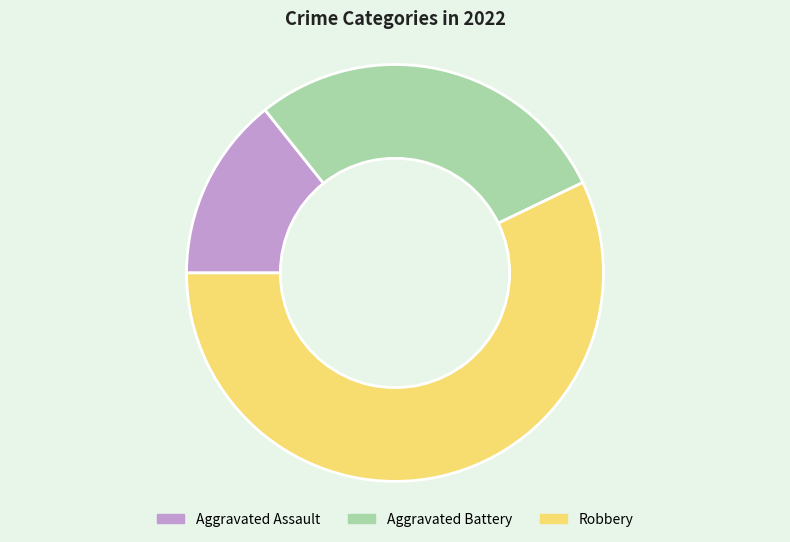

Which category has the biggest portion of the pie?

Robbery